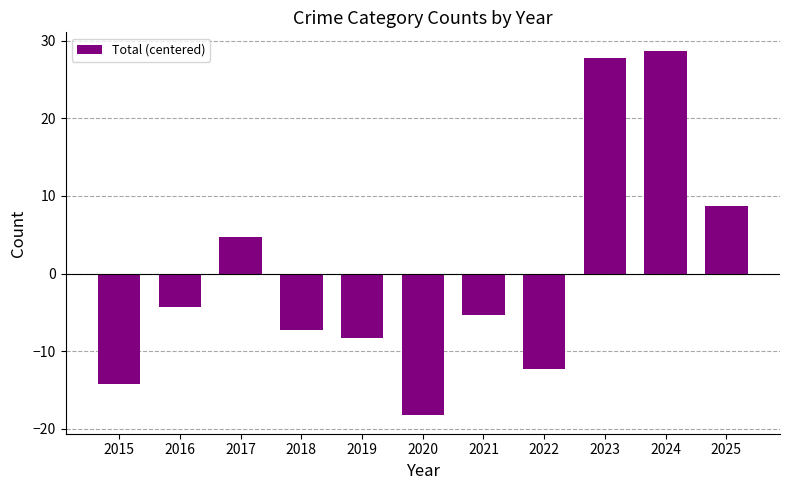

List the labels in order of value, smallest first.

2020, 2015, 2022, 2019, 2018, 2021, 2016, 2017, 2025, 2023, 2024